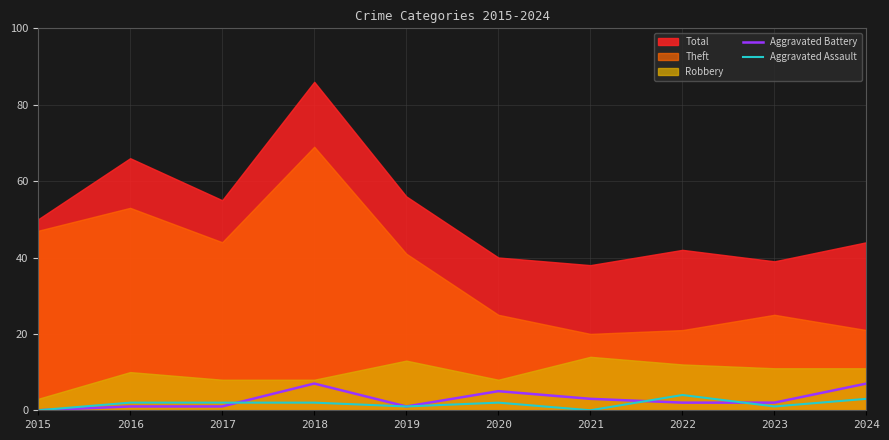

True or false: Aggravated Battery has a value of 2 at 2023.

True